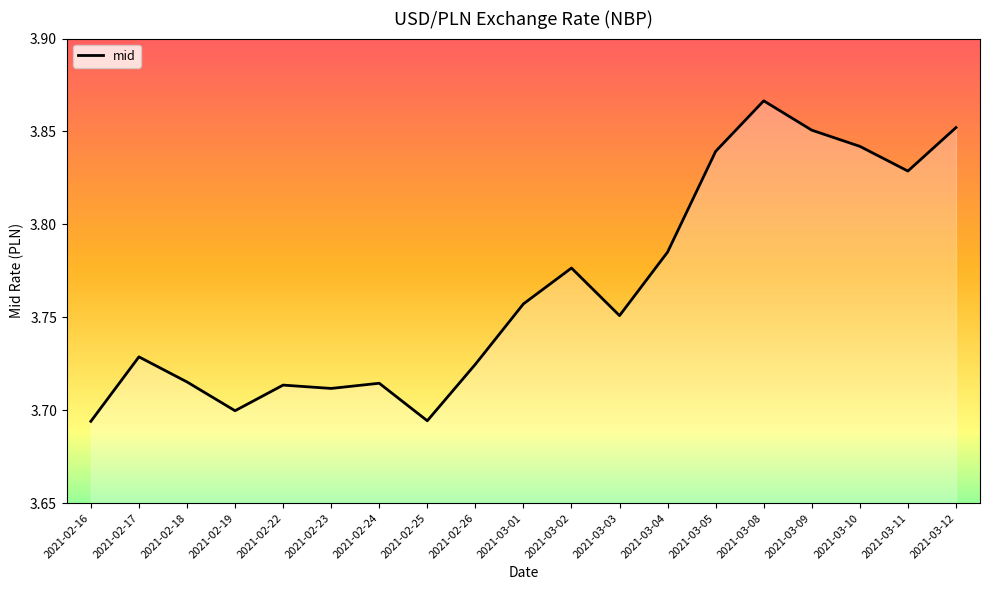

Does the chart display data point markers on the line(s)?

No